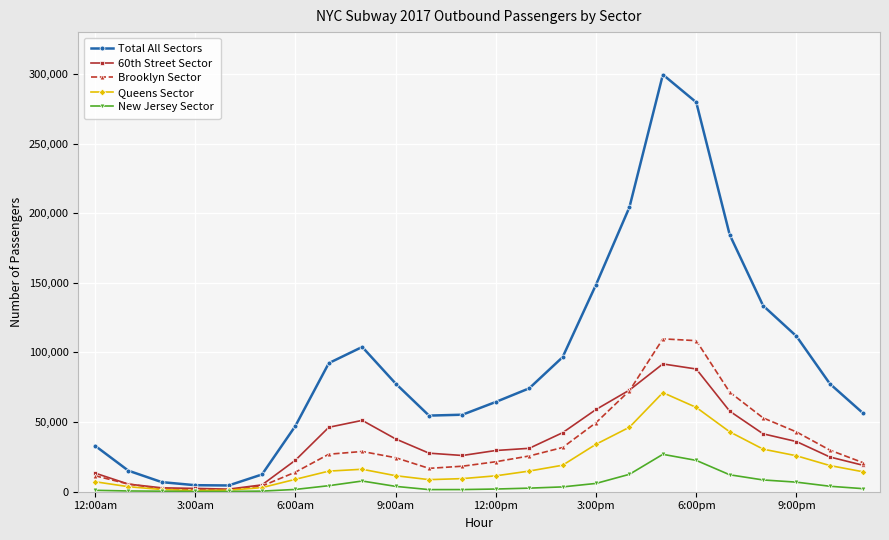

How many lines are shown in the chart?

5